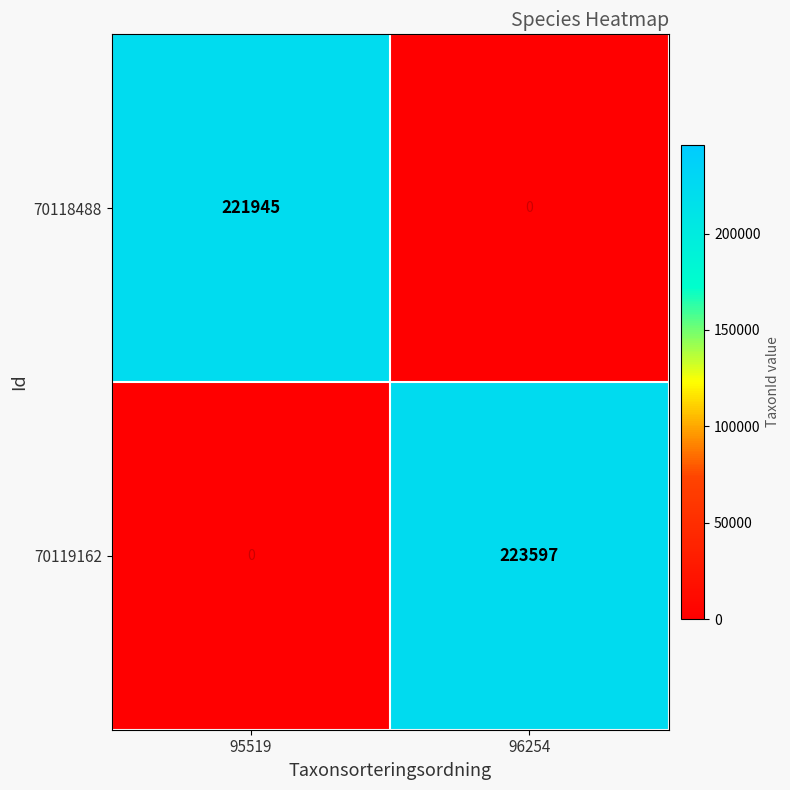

What is the sum of the 70118488 values at 96254 and 95519?

221945